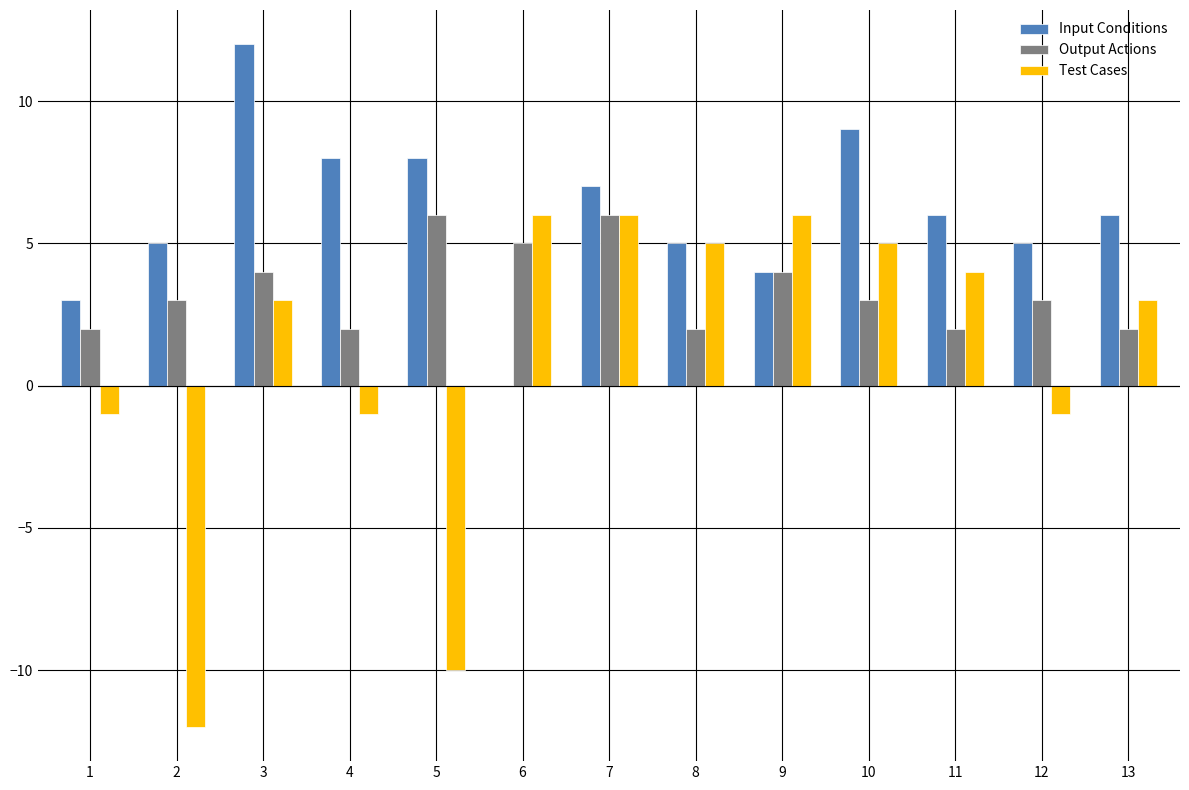

Between 3 and 10, which series saw the biggest shift?

Input Conditions